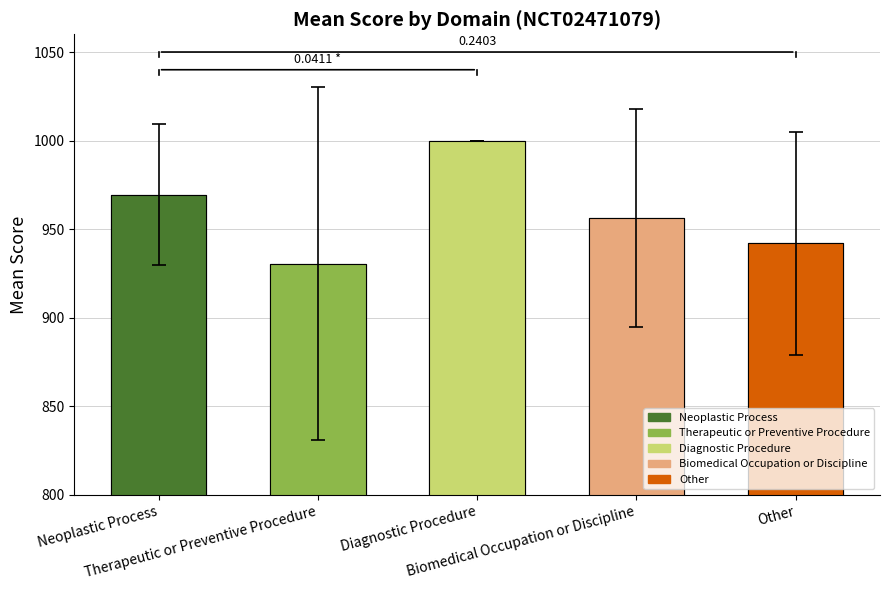

What is the ratio of the value at Neoplastic Process to the value at Diagnostic Procedure?

1.0